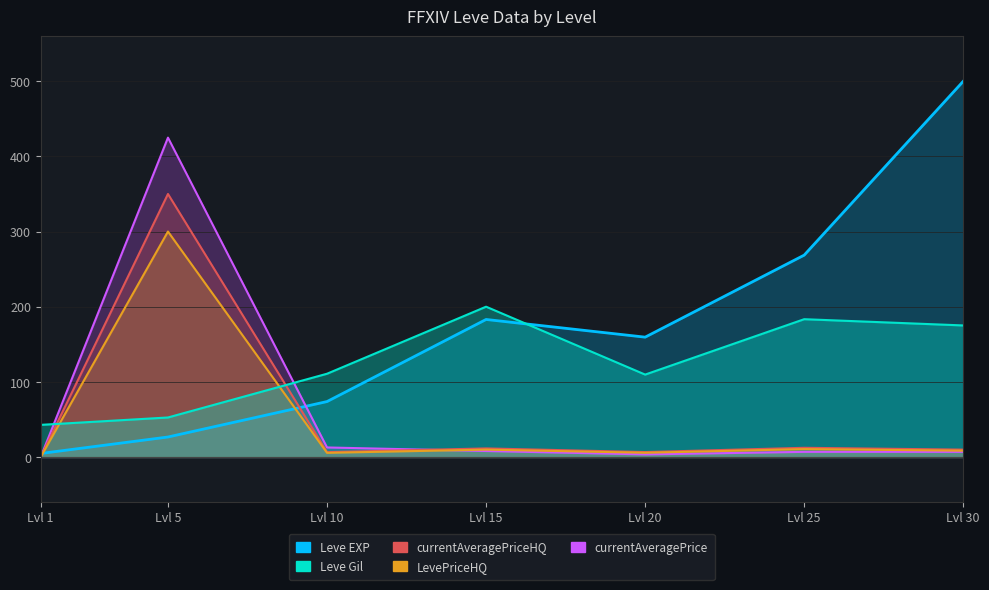

What is the difference between the Leve Gil values at Lvl 15 and Lvl 1?

157.3